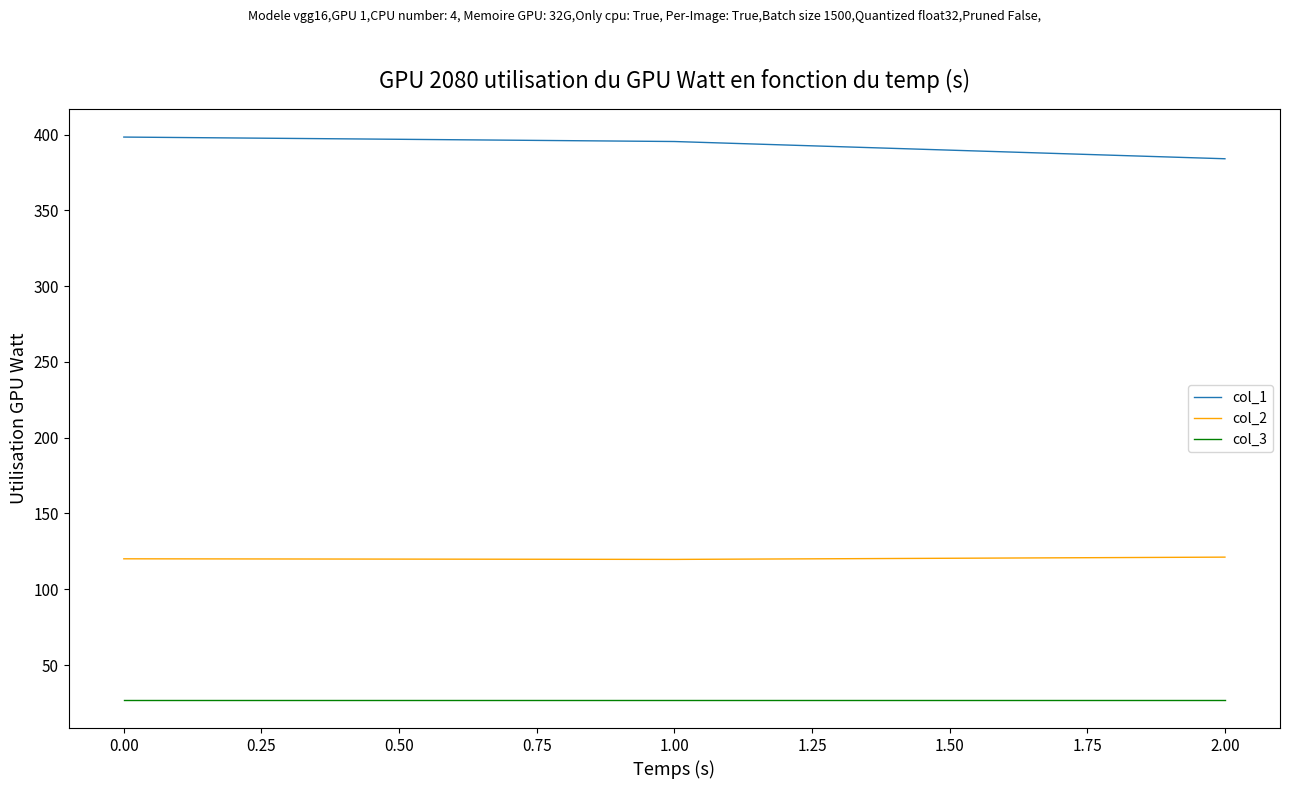

What are all the series names shown in the legend?

col_1, col_2, col_3